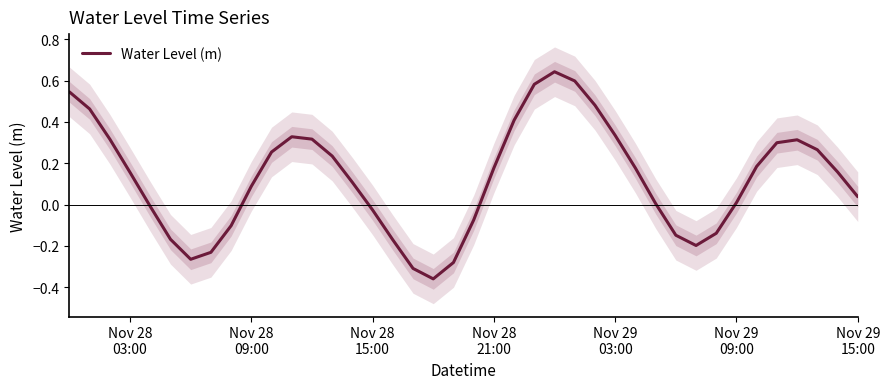

What is the minimum value shown in the chart?

-0.4